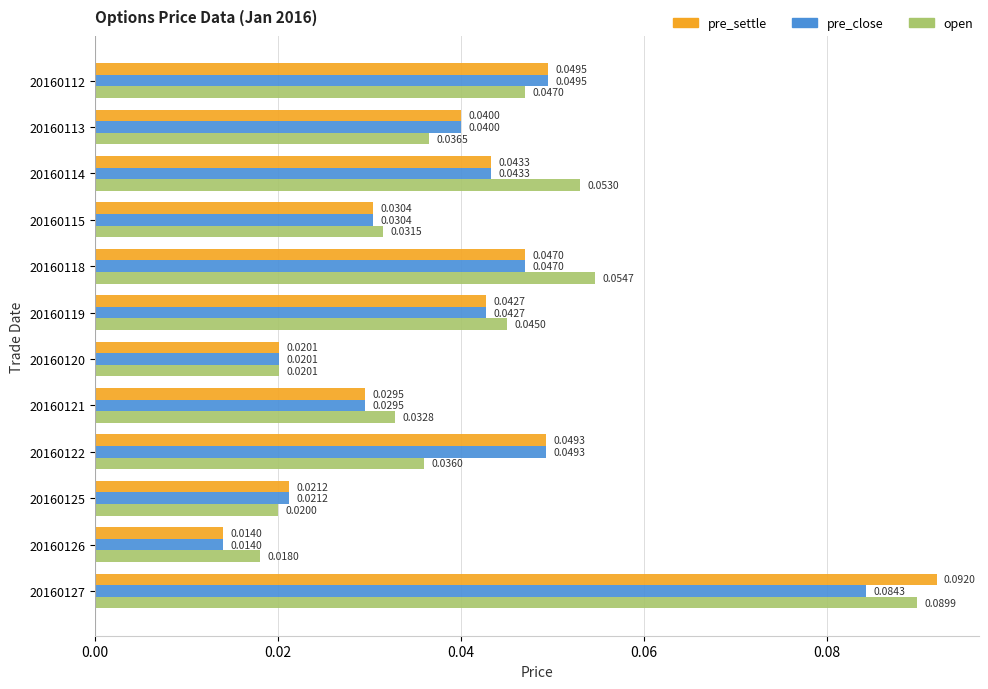

What is the sum of all pre_close values?

0.5